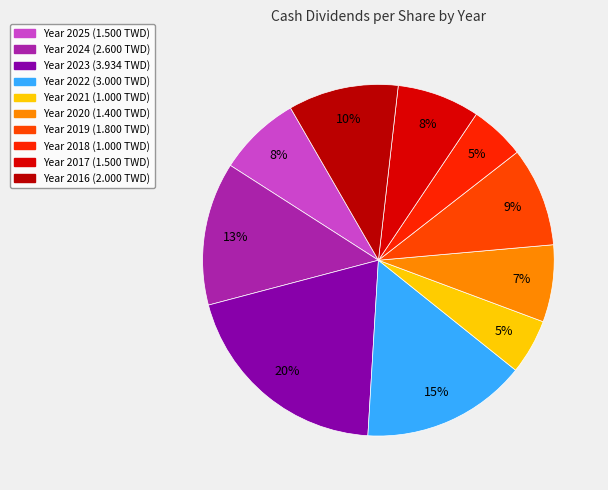

How many slices are in this pie chart?

10